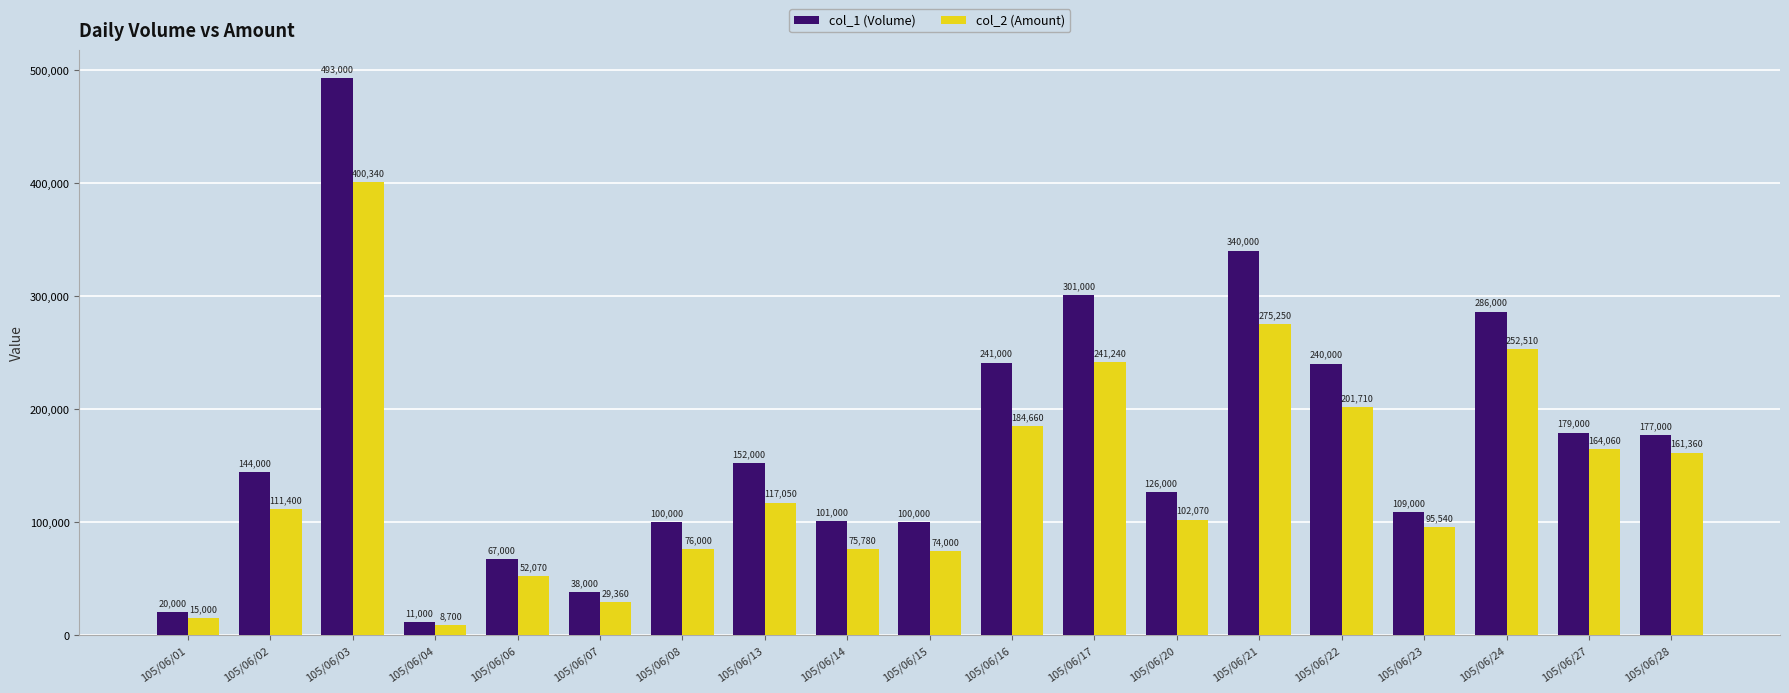

Reading right to left, transcribe all the data shown in this chart.

col_1 (Volume): 177000	179000	286000	109000	240000	340000	126000	301000	241000	100000	101000	152000	100000	38000	67000	11000	493000	144000	20000
col_2 (Amount): 161360	164060	252510	95540	201710	275250	102070	241240	184660	74000	75780	117050	76000	29360	52070	8700	400340	111400	15000